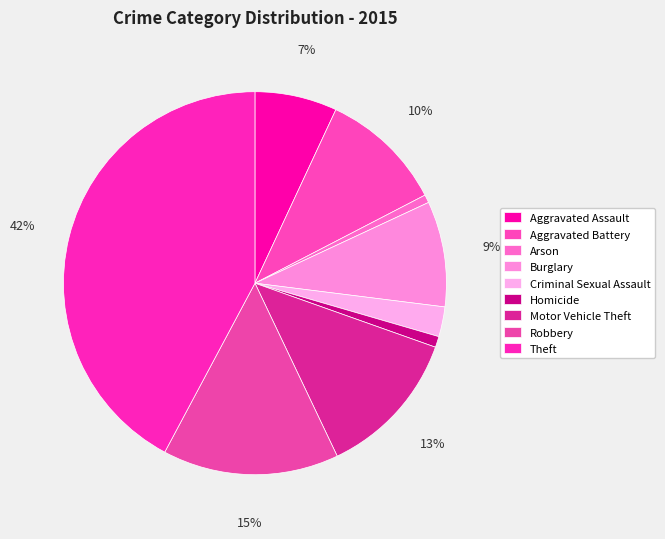

What is the total percentage of Homicide and Aggravated Assault?

7.9%